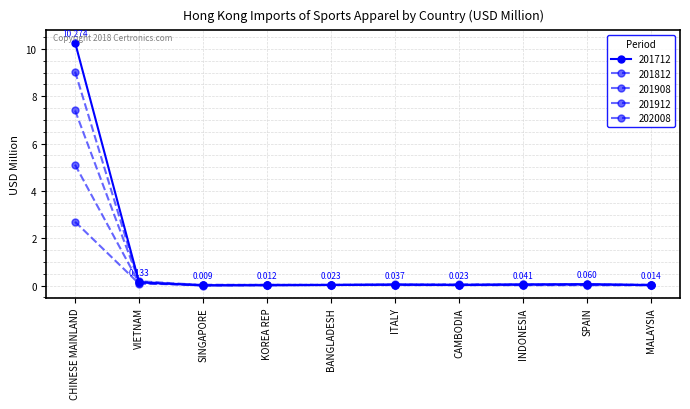

Reading right to left, transcribe all the data shown in this chart.

201712: 0.0	0.1	0.0	0.0	0.0	0.0	0.0	0.0	0.1	10.3
201812: 0.0	0.1	0.1	0.1	0.0	0.0	0.0	0.0	0.2	9.0
201908: 0.0	0.0	0.0	0.0	0.0	0.0	0.0	0.0	0.1	5.1
201912: 0.0	0.0	0.1	0.0	0.1	0.0	0.0	0.0	0.2	7.4
202008: 0.0	0.0	0.0	0.0	0.0	0.0	0.0	0.0	0.1	2.7